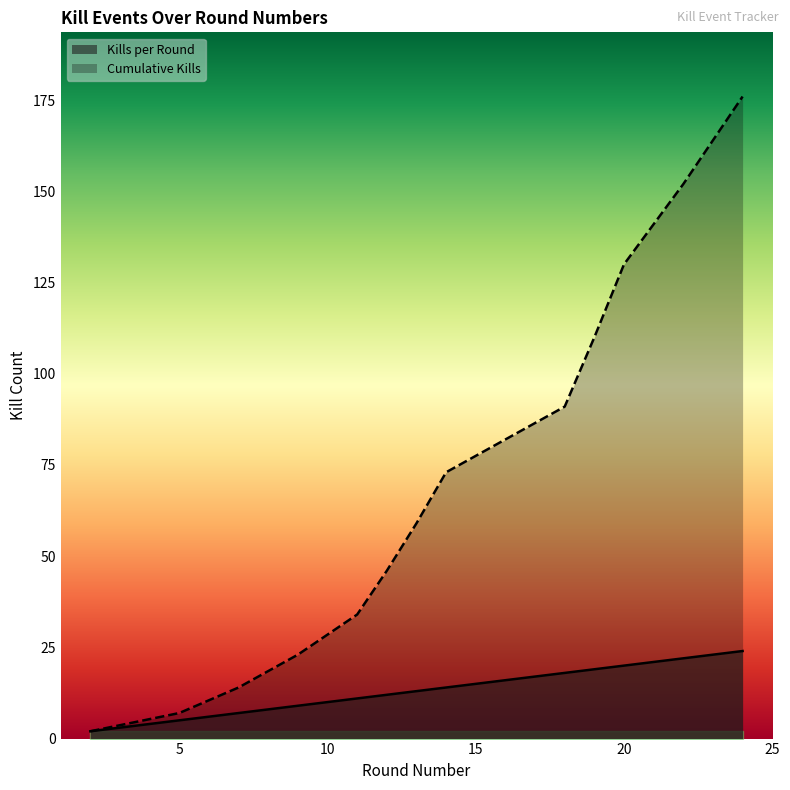

What is the average value of the Kills per Round series?

14